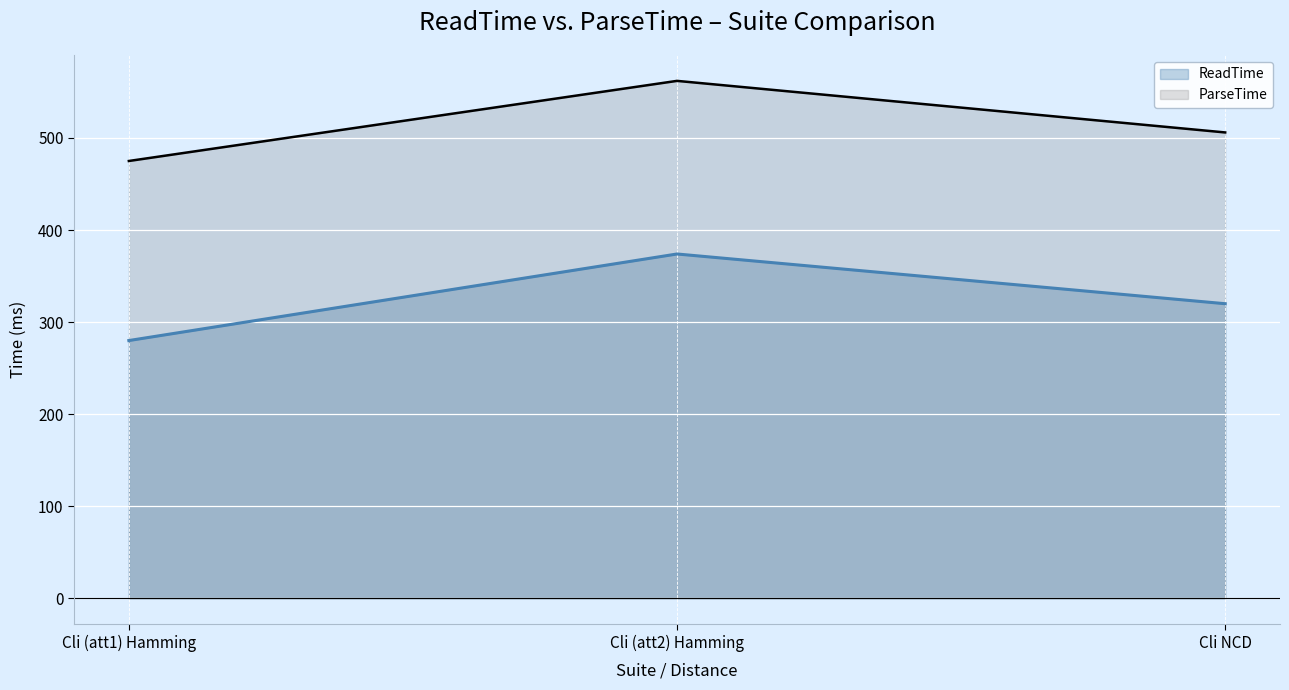

Reading left to right, what are all the values shown in this chart?

ReadTime: 280	374	320
ParseTime: 475	562	506